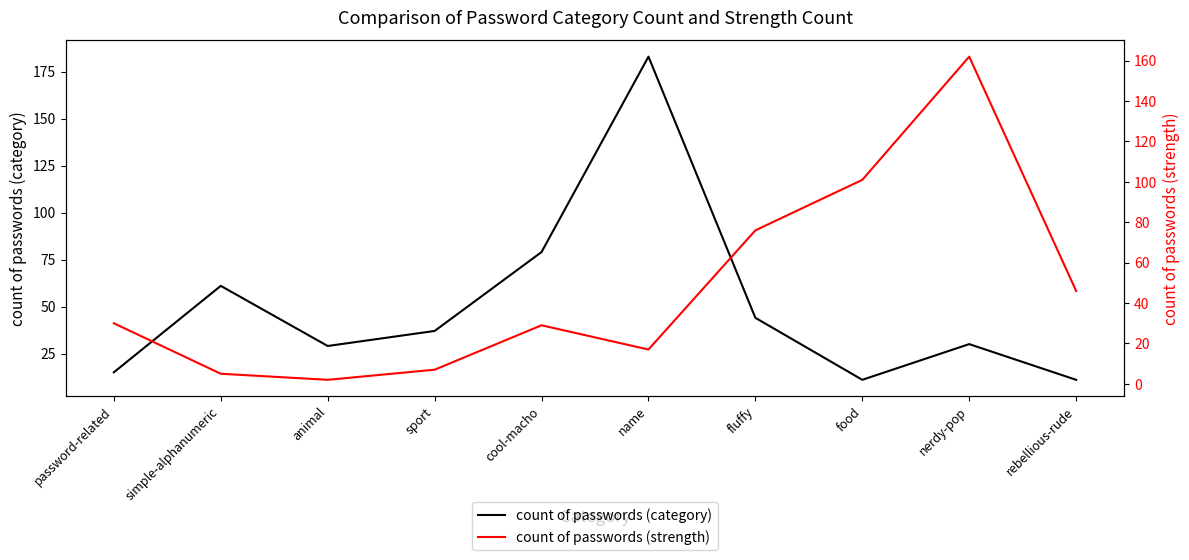

What is the difference between the maximum and minimum values in the count of passwords (strength) series?

160